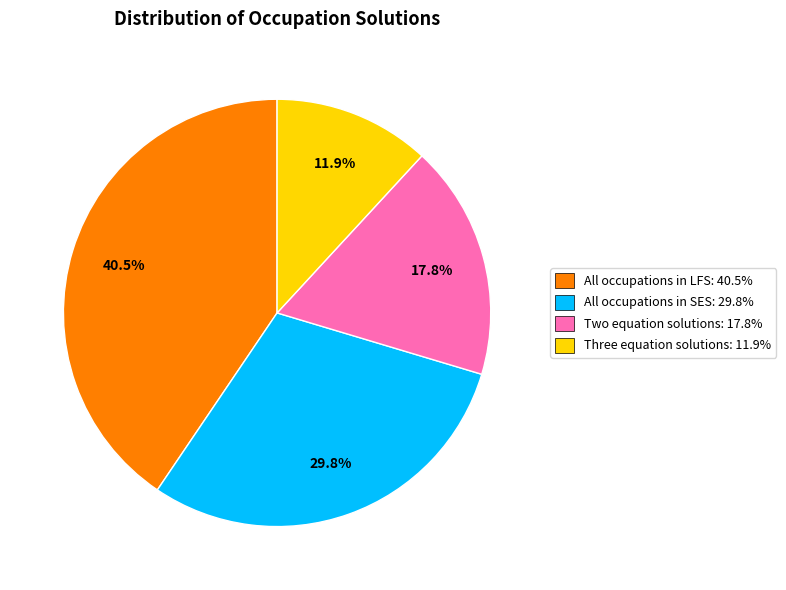

Is All occupations in LFS the majority of the pie?

No